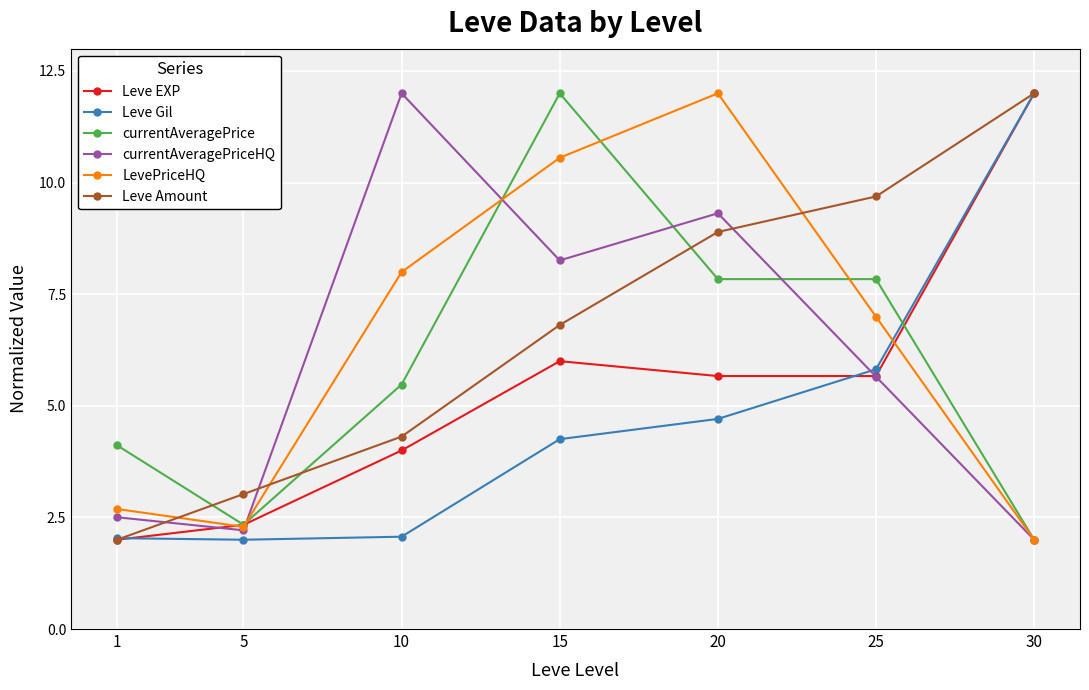

How many lines are shown in the chart?

6